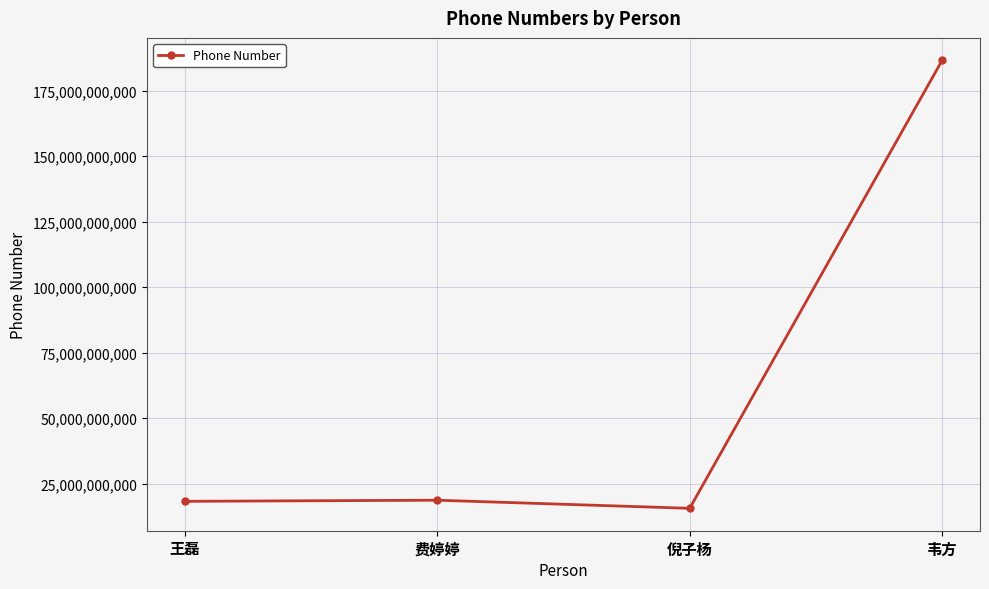

Read the value at 费婷婷.

18654155202